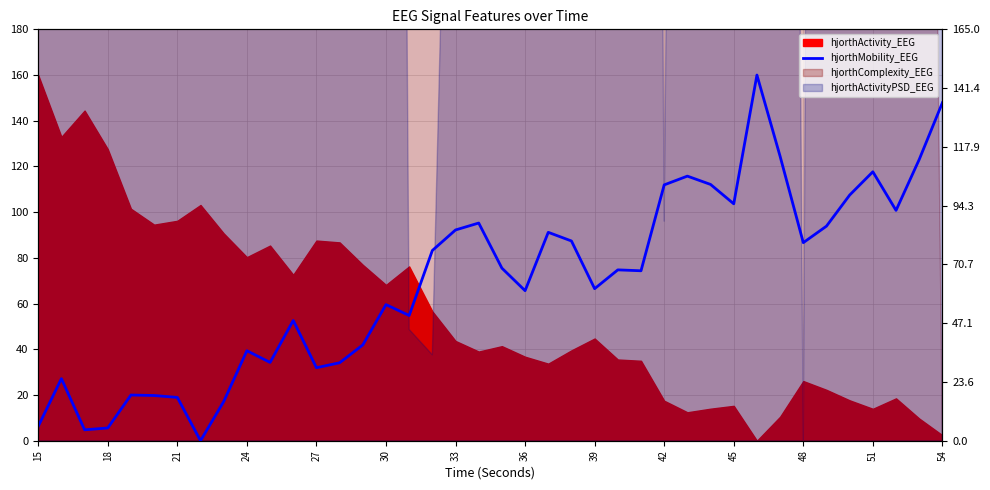

True or false: the data shows 1.6 at 21.

False